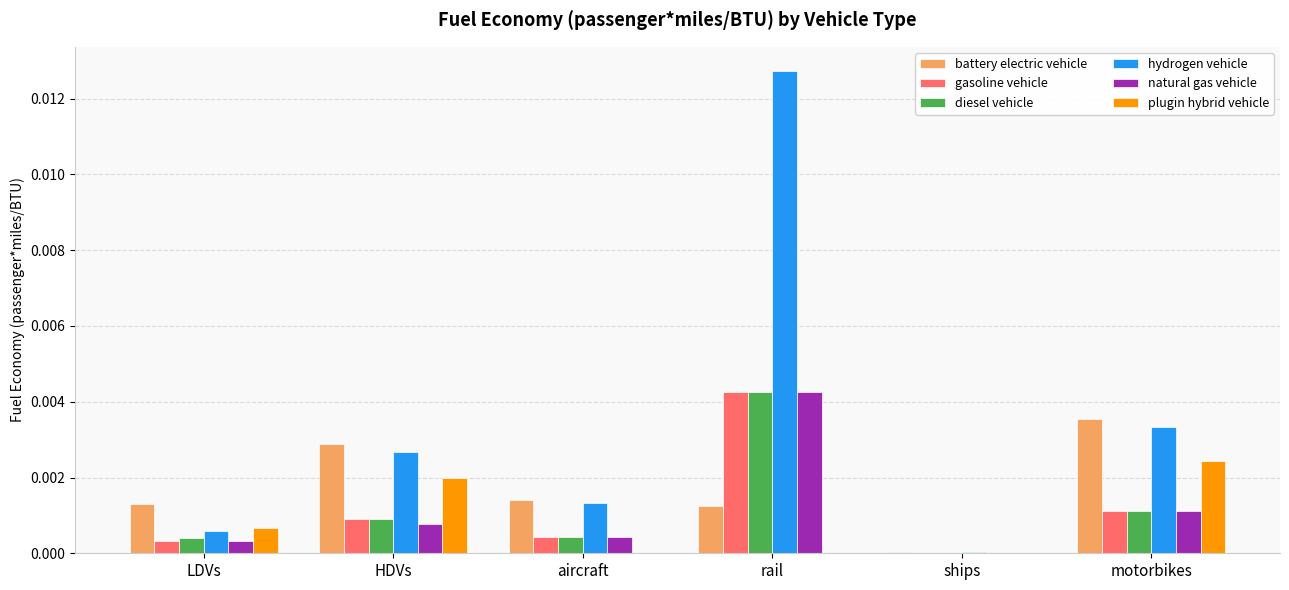

Is the value of plugin hybrid vehicle at motorbikes greater than the value of diesel vehicle at ships?

Yes